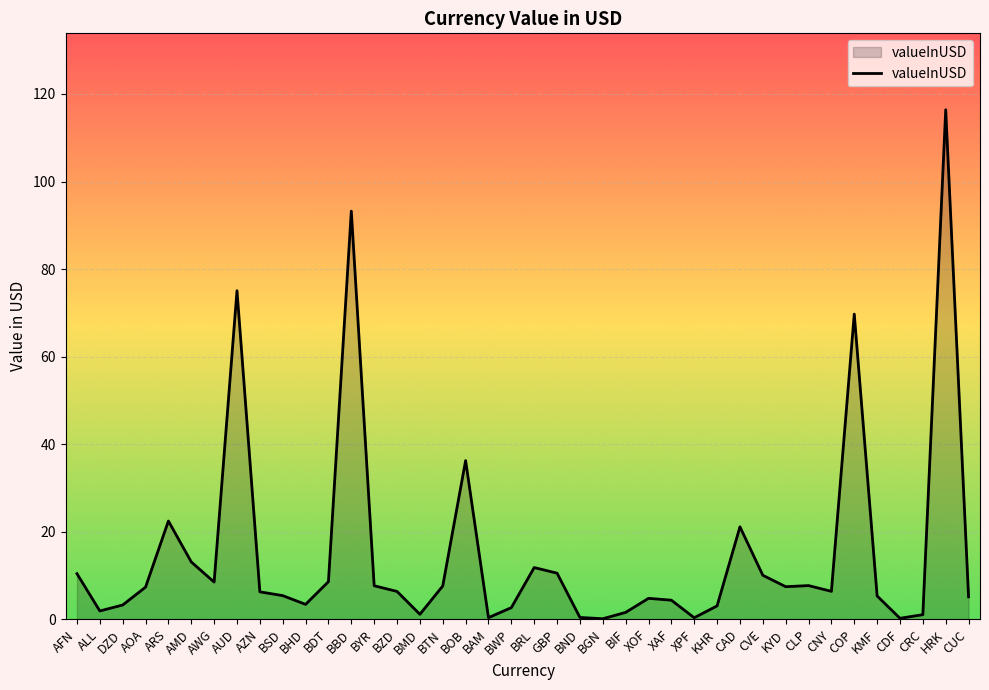

What is the change in value from BZD to KYD?

+1.1